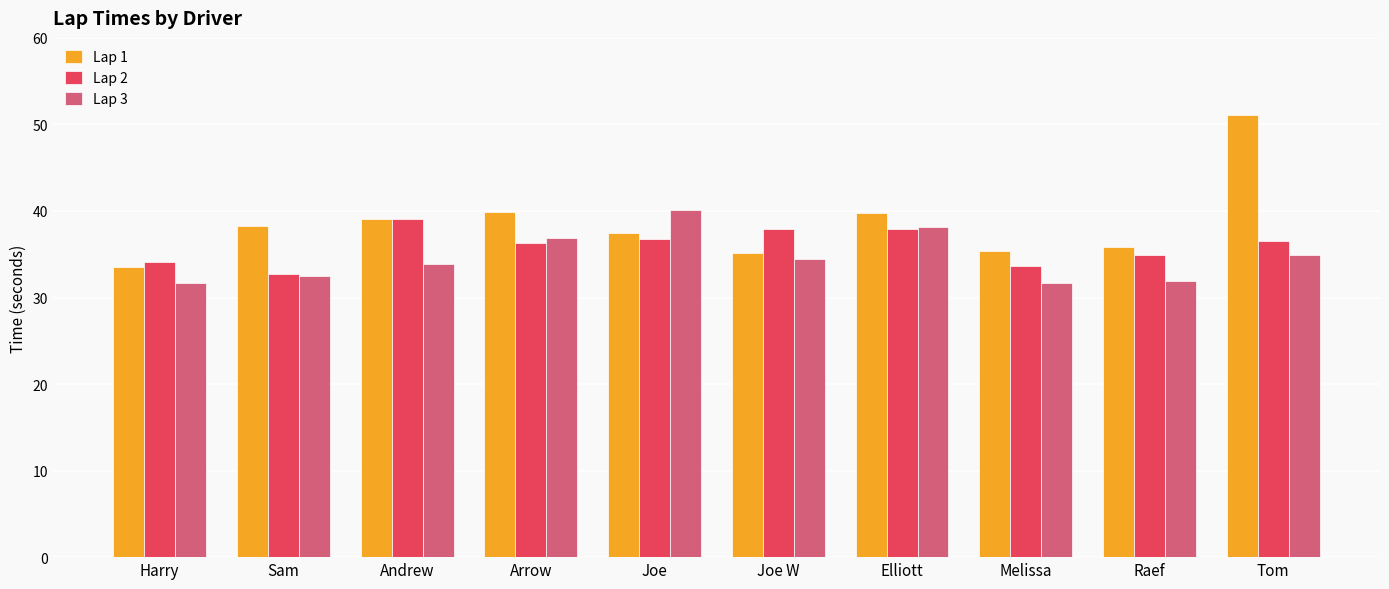

How many bars are there in each group?

3